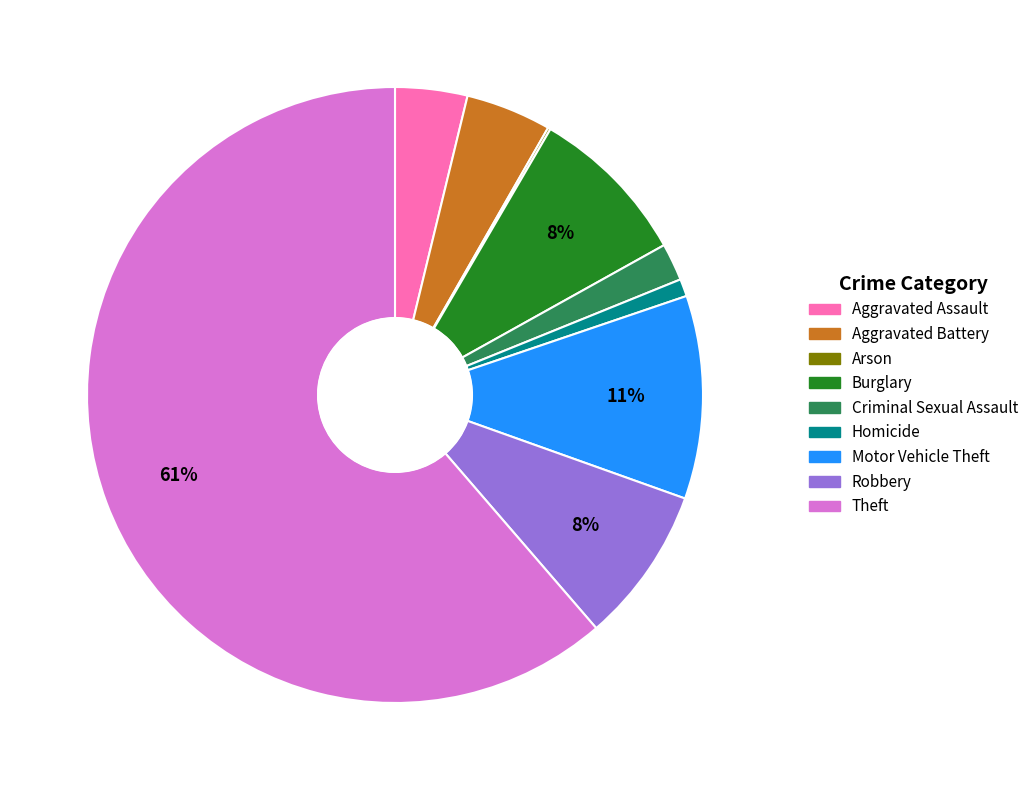

Between Theft and Aggravated Assault, which is larger?

Theft